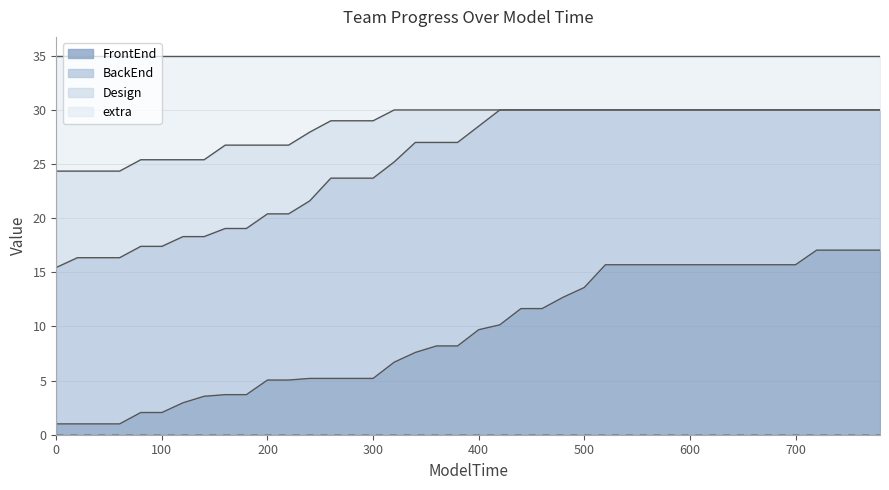

What is the minimum value shown in the chart?

1.0